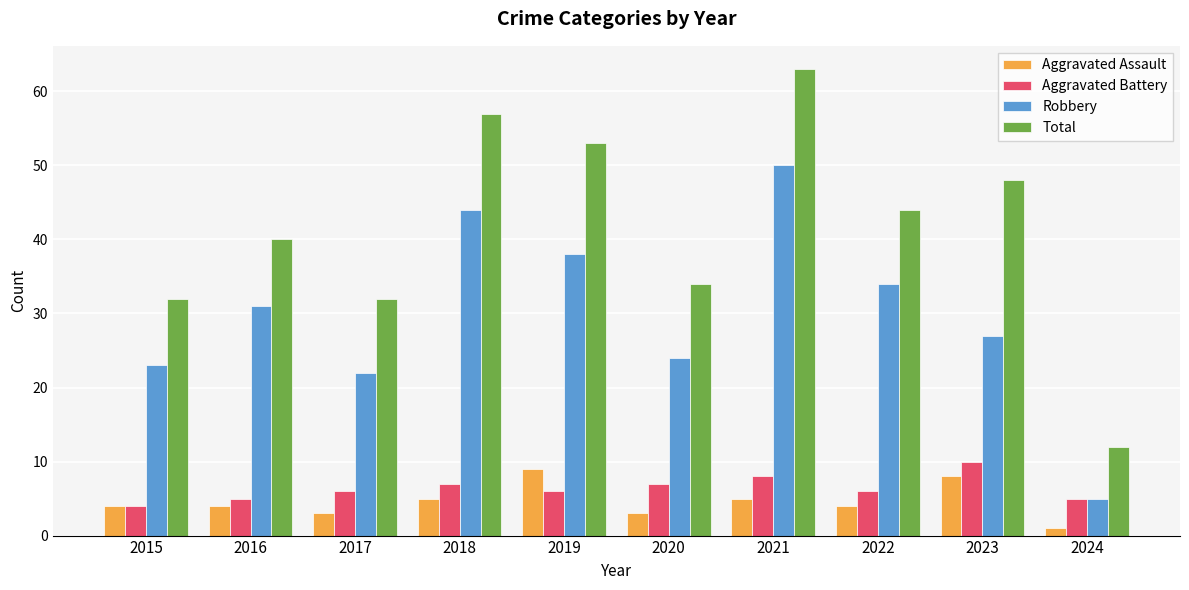

Does the chart contain stacked bars?

No